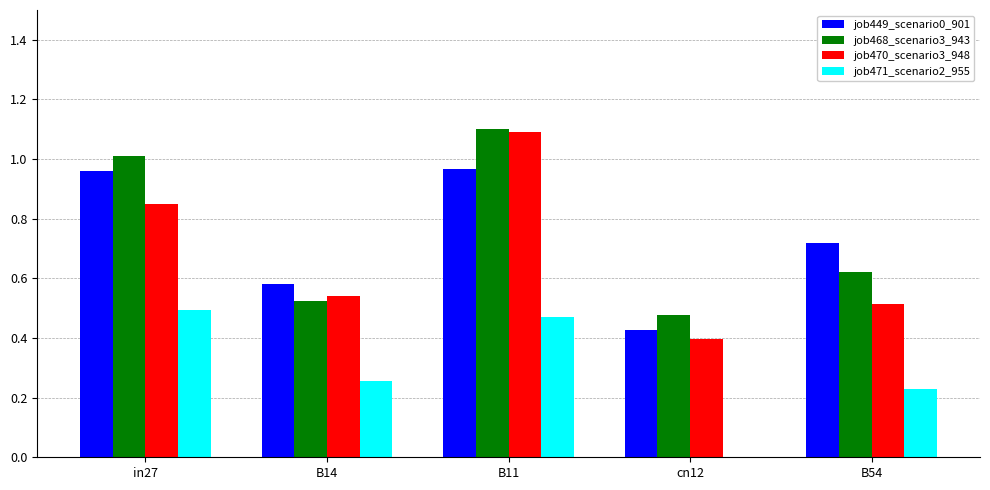

Which series changed the most between in27 and cn12?

job468_scenario3_943